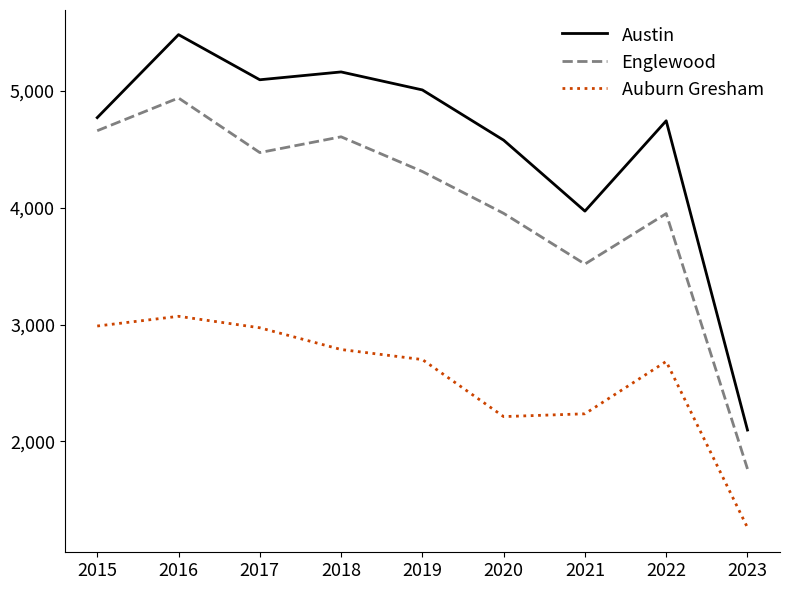

At which category is the sum across all series the highest?

2016